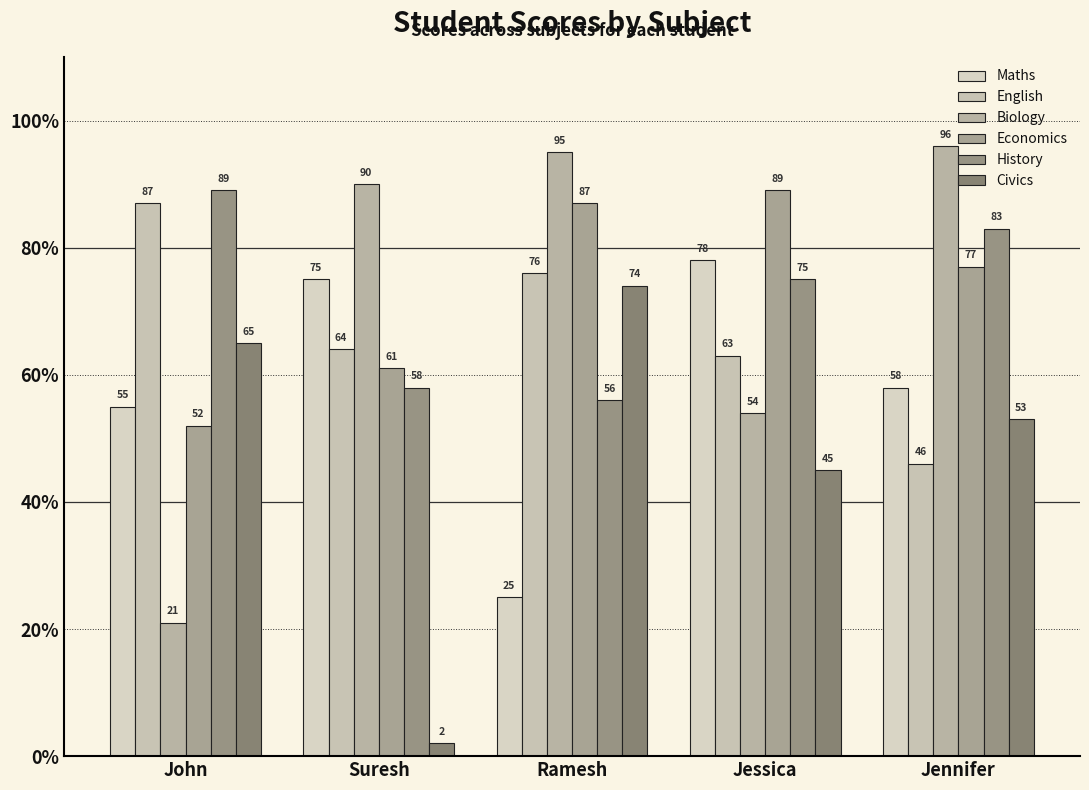

Count the number of categories in the chart.

5